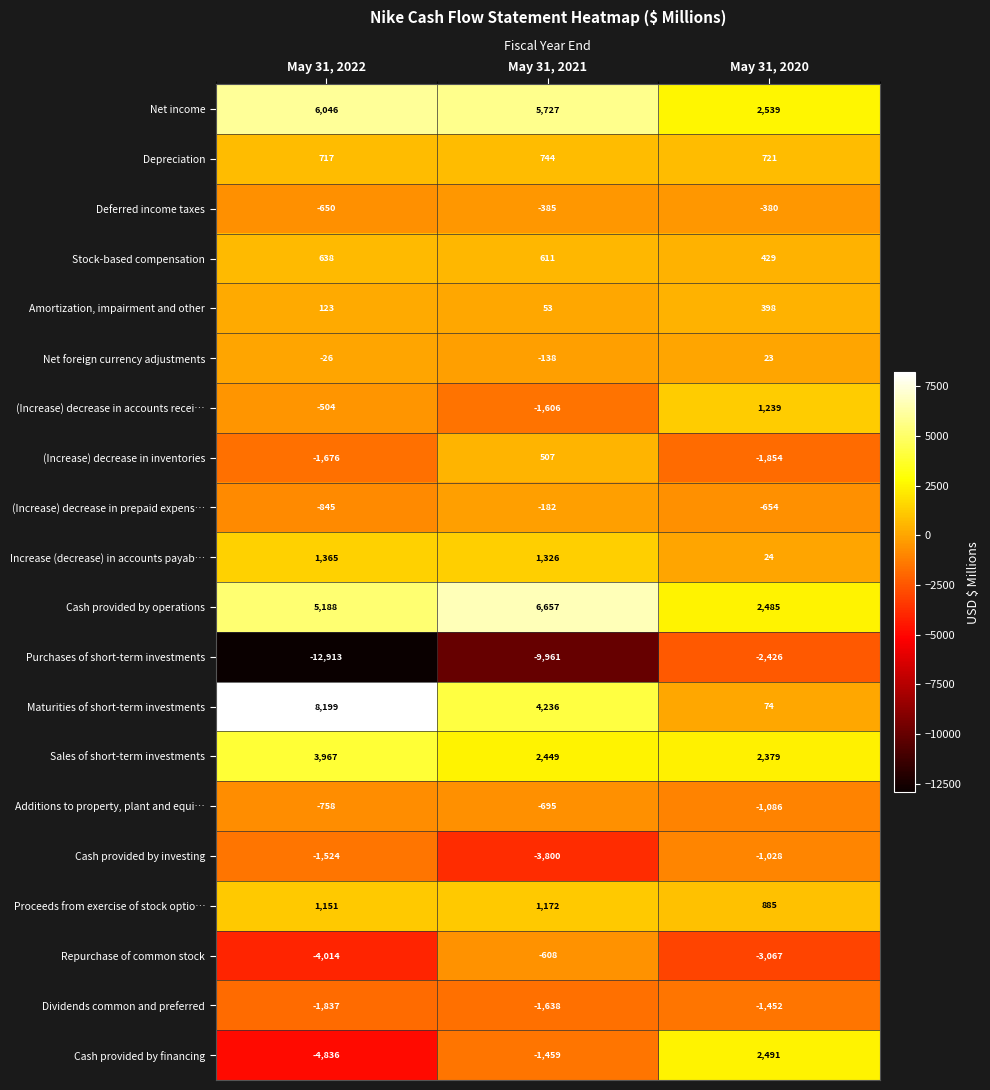

At which category does the chart reach its peak across all series?

May 31, 2022